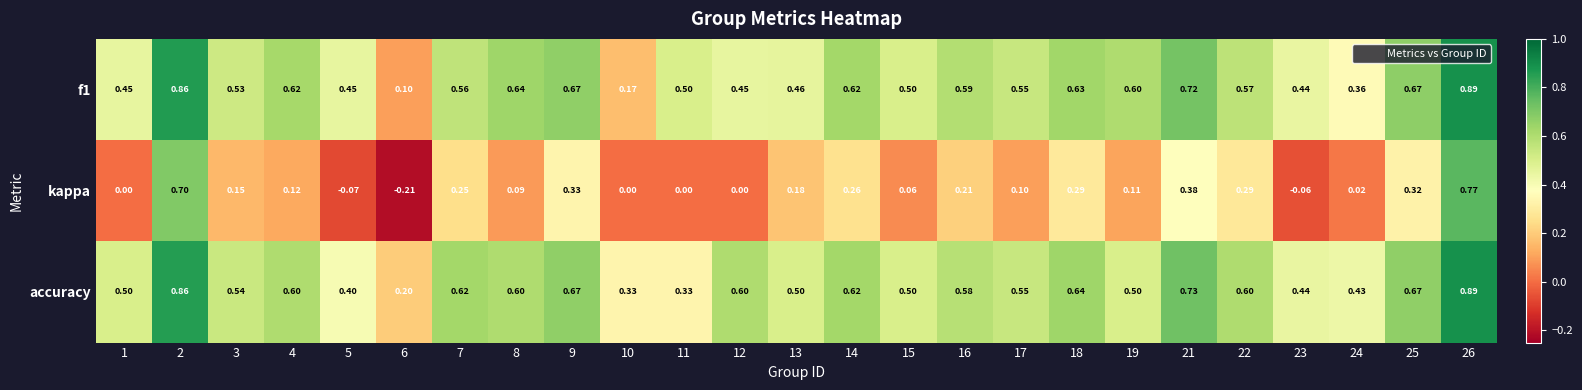

At which category does the chart reach its minimum across all series?

6